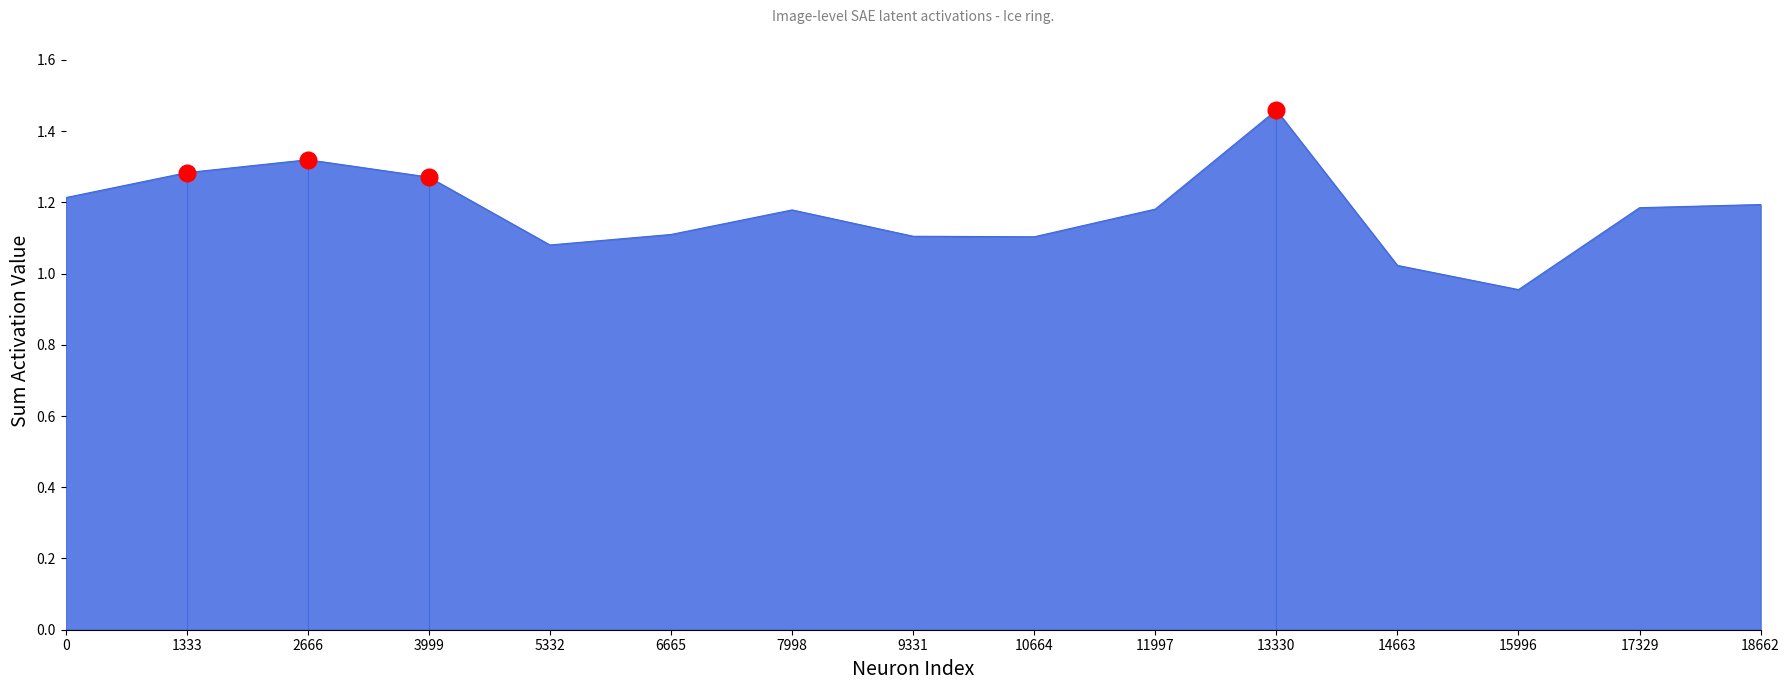

The value at 7998 is 0.8. True or false?

False